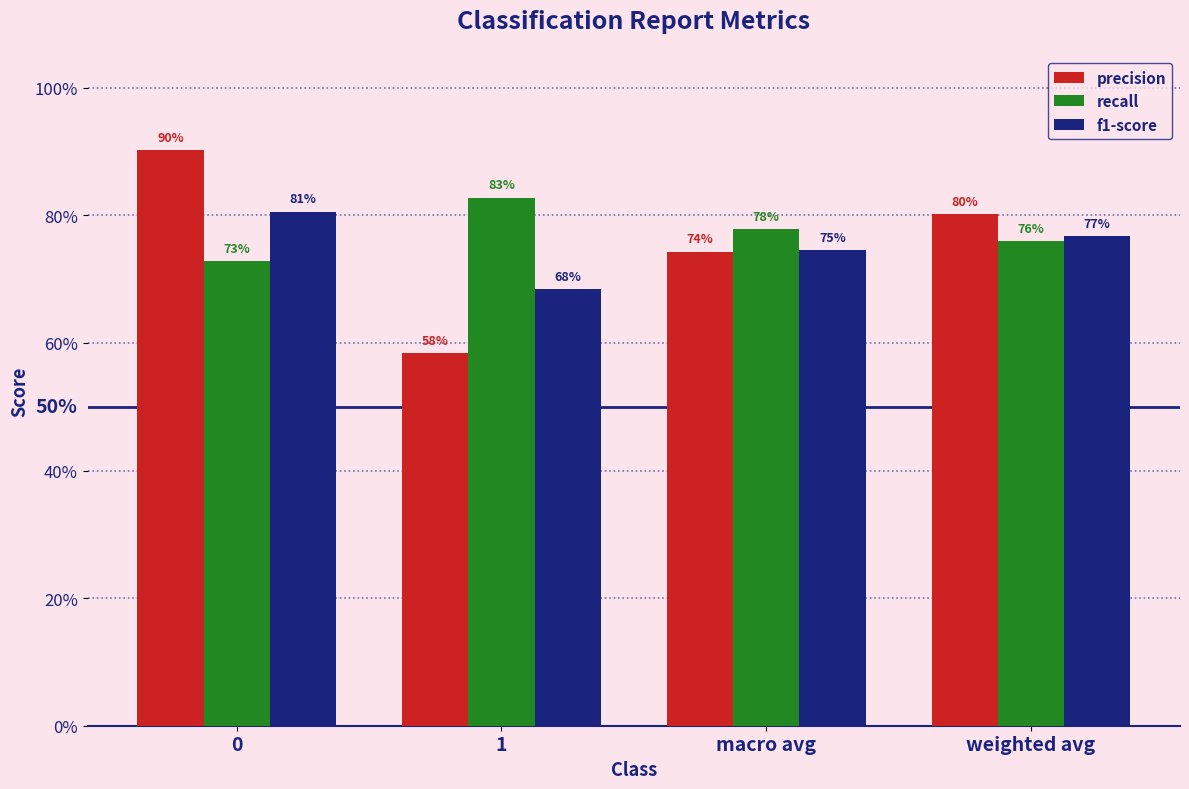

Reading left to right, transcribe all the data shown in this chart.

precision: 0.9	0.6	0.7	0.8
recall: 0.7	0.8	0.8	0.8
f1-score: 0.8	0.7	0.7	0.8